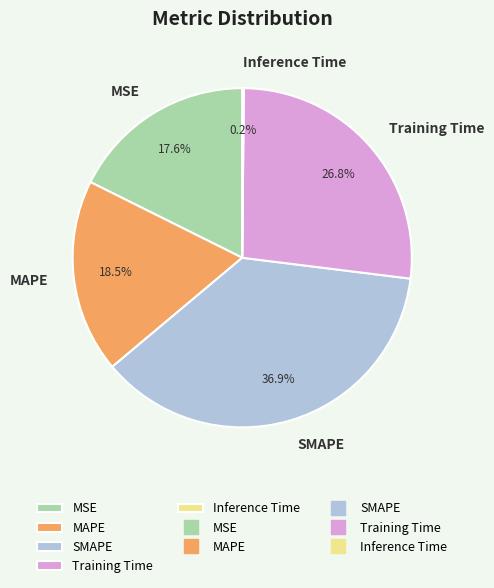

Combined, do MSE and SMAPE account for over 50%?

Yes